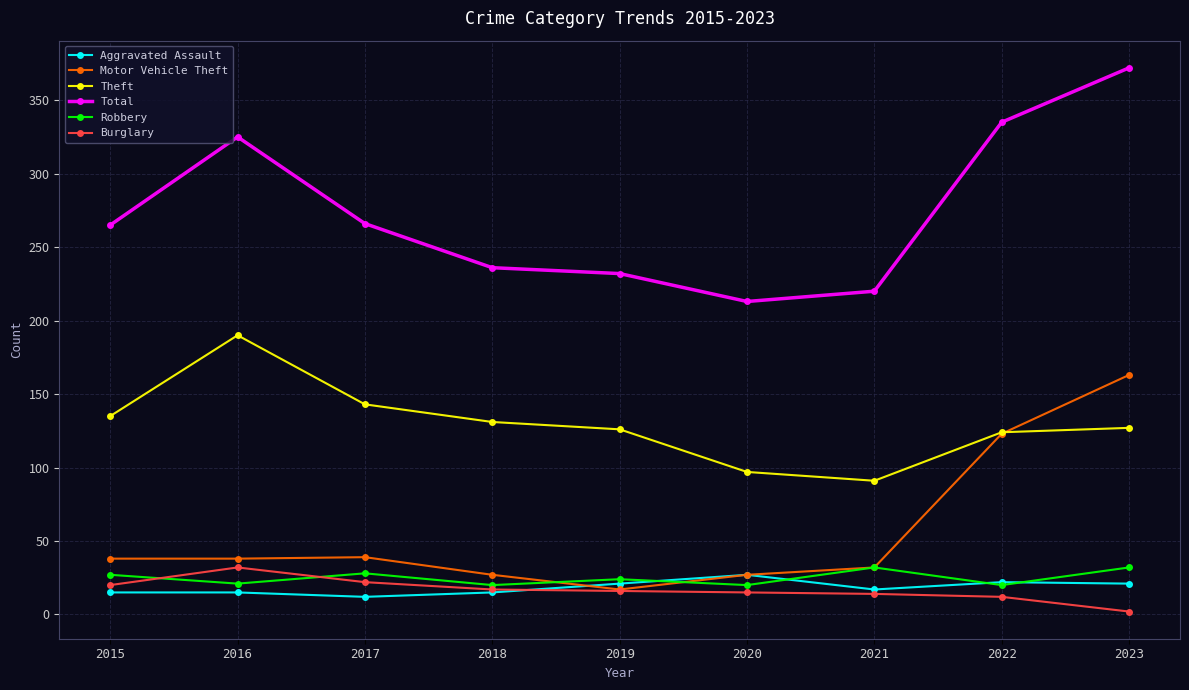

What is the average value of the Theft series?

129